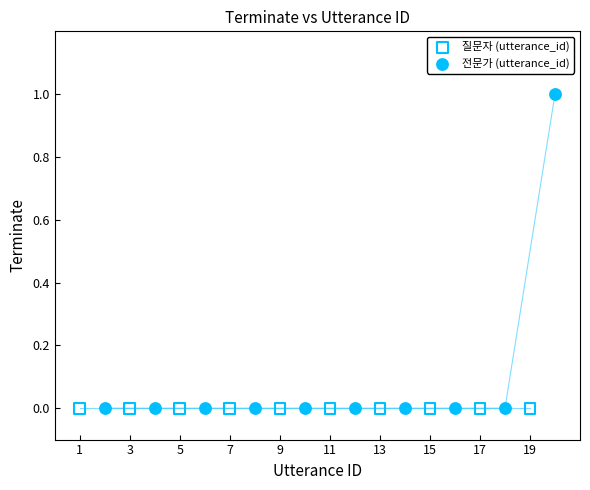

Which series contains the highest Y value?

전문가 (utterance_id)